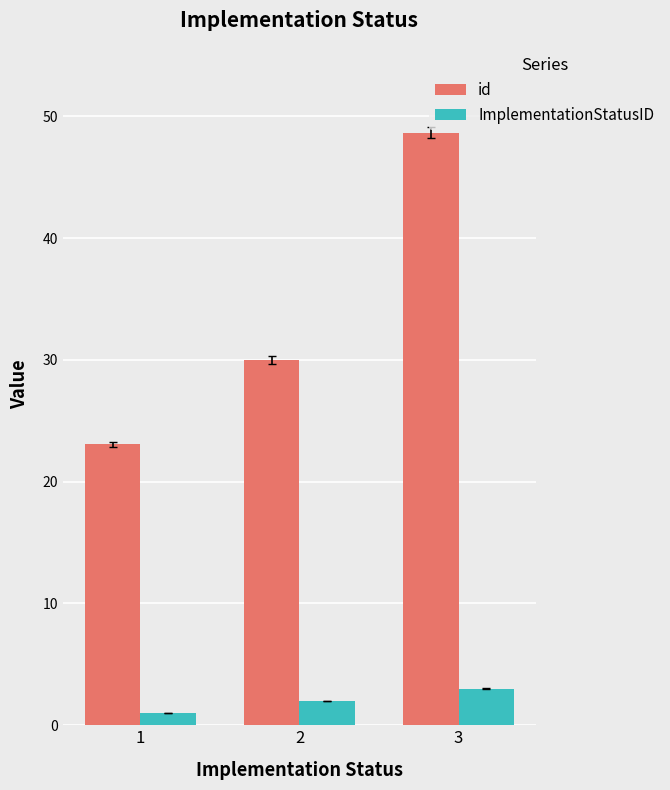

Which series has the widest spread of values?

id